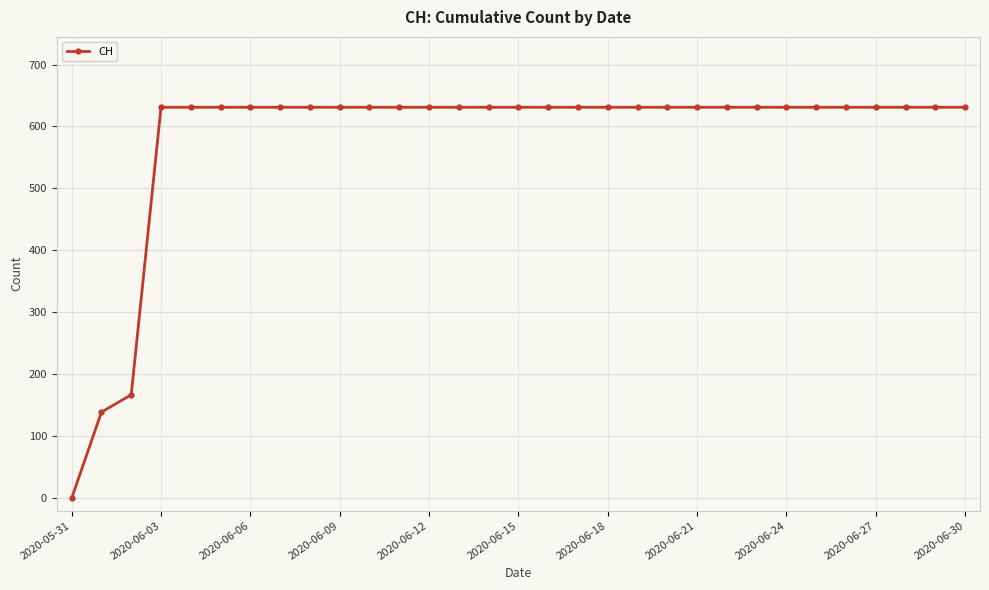

What is the greatest value displayed?

631